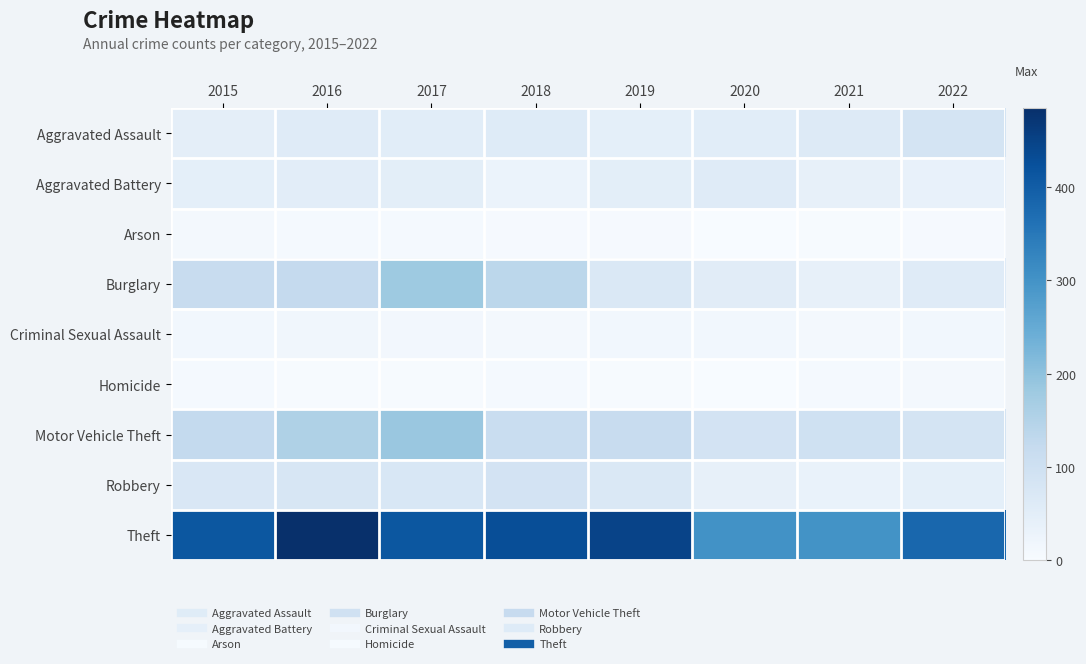

Reading left to right, extract all data points from this chart.

Aggravated Assault: 2015=47	2016=58	2017=52	2018=60	2019=44	2020=53	2021=62	2022=85
Aggravated Battery: 2015=44	2016=51	2017=48	2018=30	2019=48	2020=57	2021=39	2022=37
Arson: 2015=8	2016=7	2017=7	2018=4	2019=4	2020=1	2021=2	2022=4
Burglary: 2015=116	2016=123	2017=181	2018=136	2019=71	2020=54	2021=38	2022=57
Criminal Sexual Assault: 2015=14	2016=17	2017=12	2018=10	2019=15	2020=15	2021=11	2022=15
Homicide: 2015=6	2016=3	2017=3	2018=6	2019=2	2020=1	2021=6	2022=8
Motor Vehicle Theft: 2015=125	2016=156	2017=187	2018=112	2019=114	2020=88	2021=97	2022=87
Robbery: 2015=72	2016=77	2017=75	2018=88	2019=71	2020=38	2021=34	2022=44
Theft: 2015=412	2016=485	2017=412	2018=430	2019=448	2020=303	2021=301	2022=381